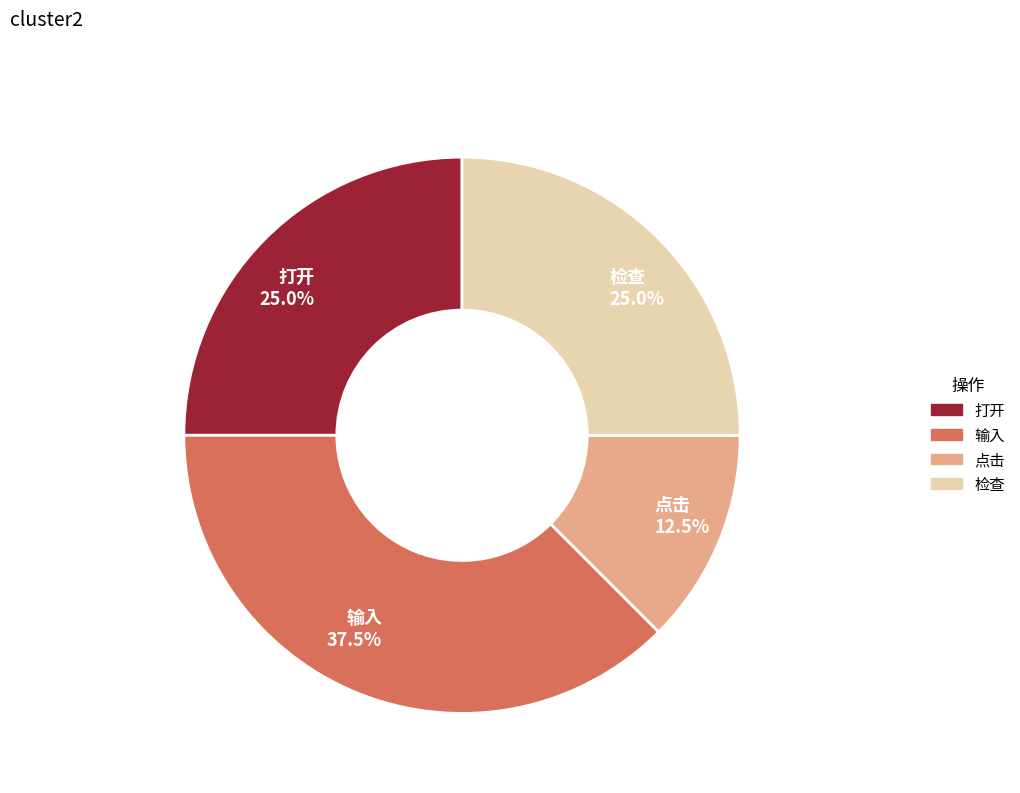

Is 点击 the majority of the pie?

No